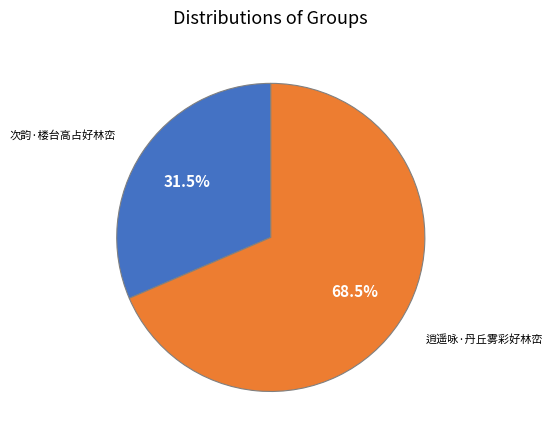

Does 逍遥咏·丹丘雾彩好林峦 account for over 50% of the chart?

Yes